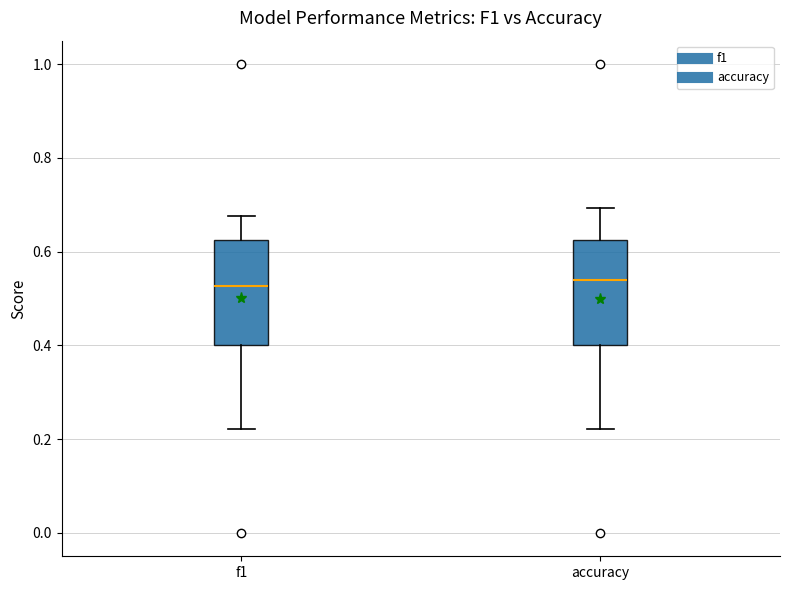

Reading left to right, read every box against the y-axis: the position of its median line, the range the box covers, and the ends of its whiskers. The values are not printed on the chart, so give them approximately, as read against the axis.

f1: median 0.52, box 0.40 to 0.62, whiskers 0.22 to 0.68
accuracy: median 0.54, box 0.40 to 0.62, whiskers 0.22 to 0.70